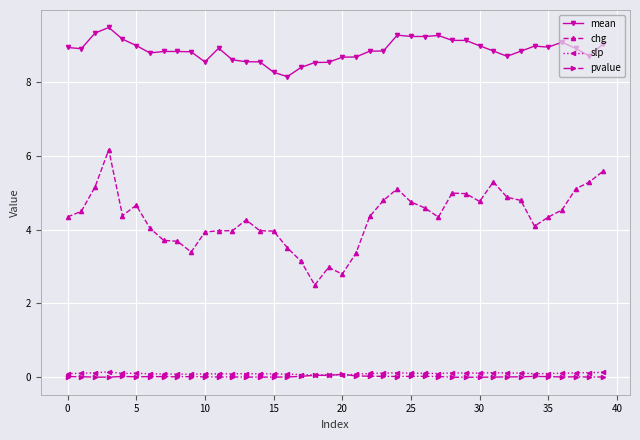

What is the lowest value of the chg series?

2.5